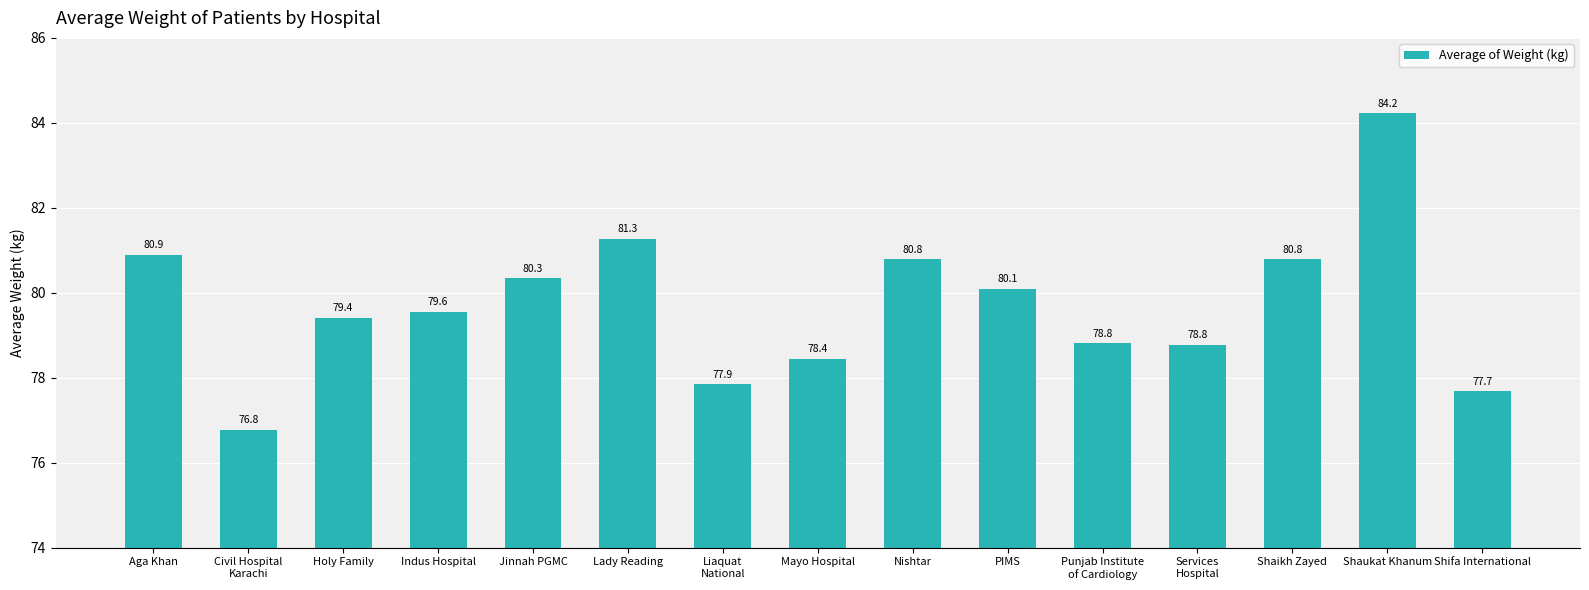

What value does the data have at Indus Hospital?

79.6